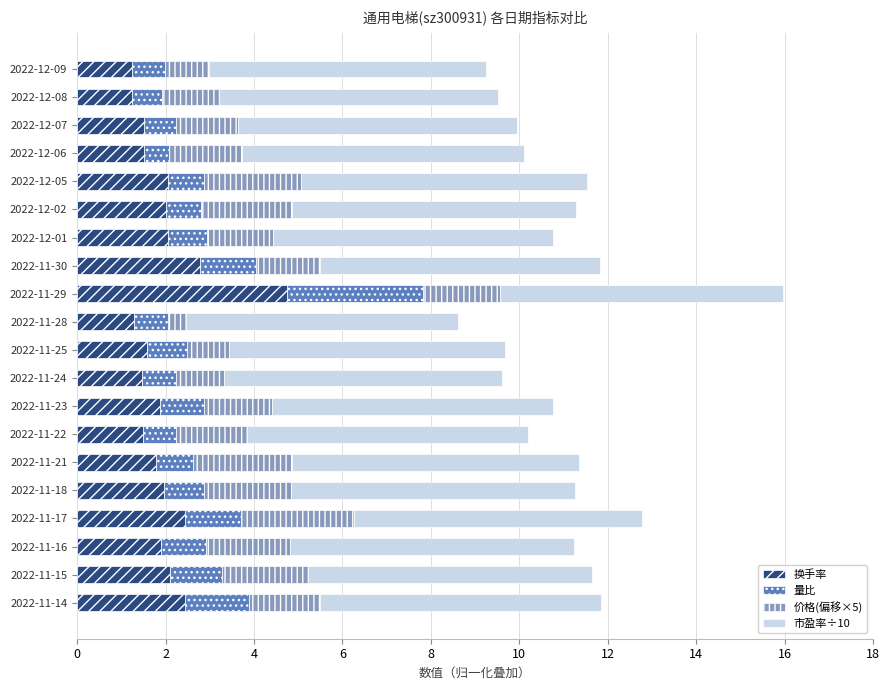

How many series are shown in this chart?

4